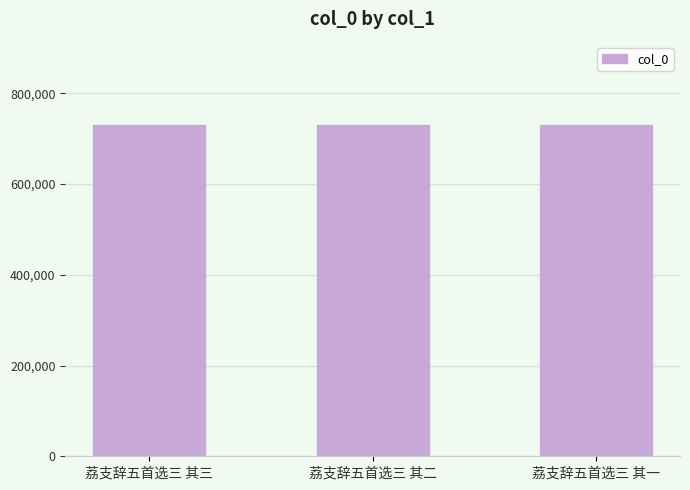

What is the difference between the maximum and minimum values?

2